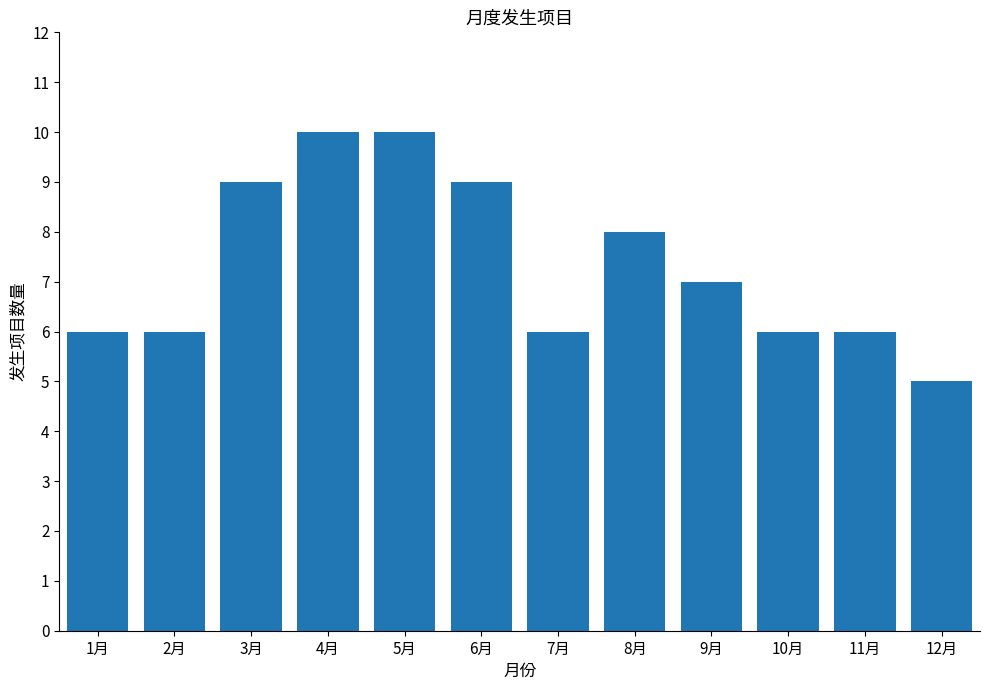

What is the change in value from 7月 to 8月?

+2